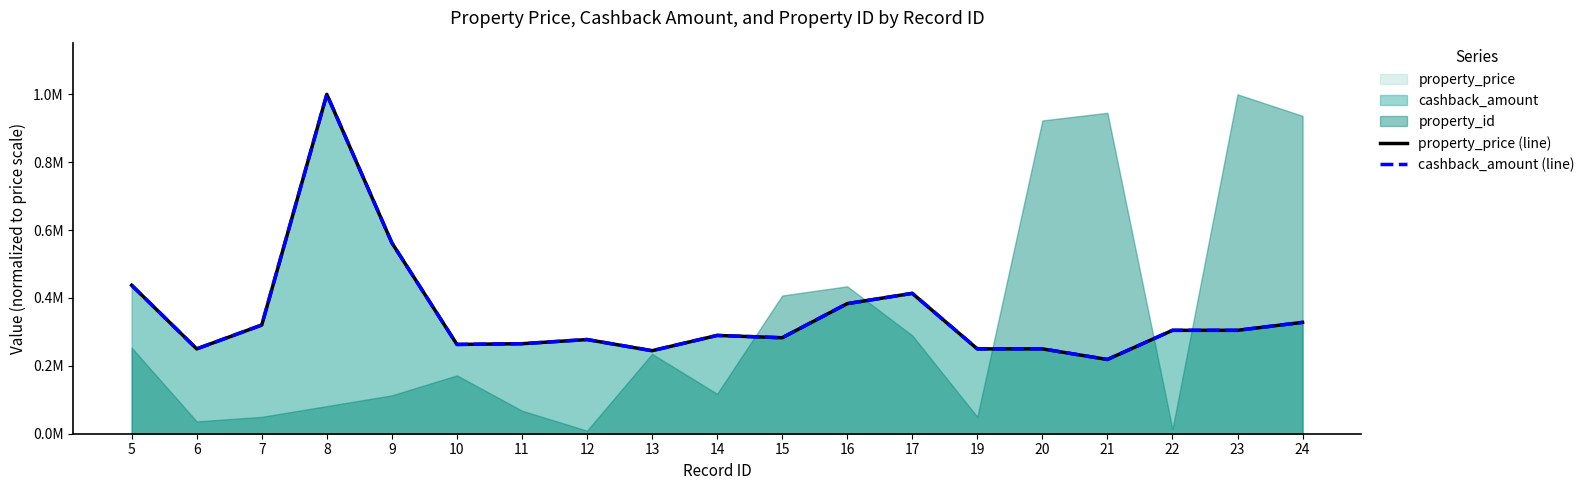

What is the value of the property_price (line) point at the 16th from the left?

218750.0